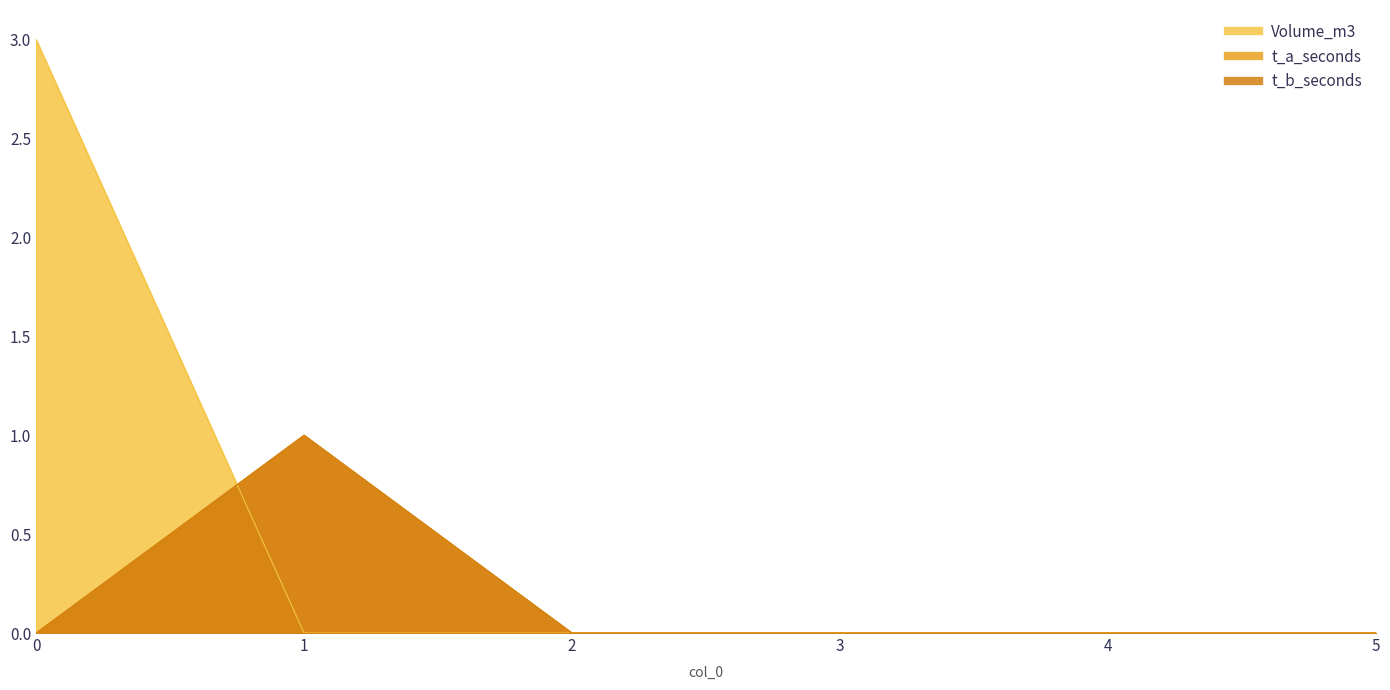

What is the total value across all series at 0?

3